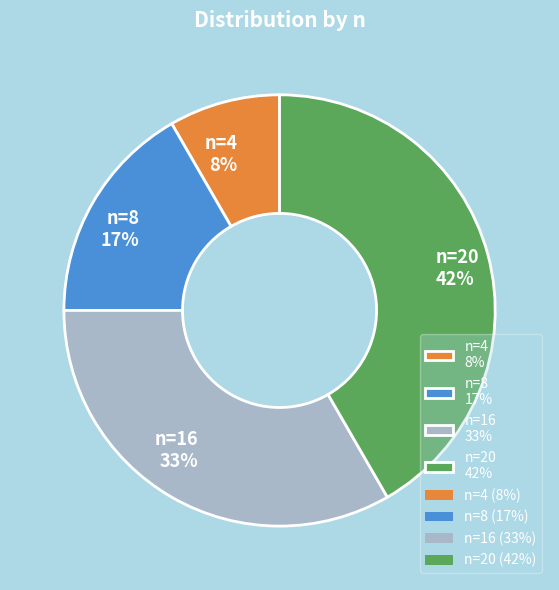

To the nearest percent, what is the average slice percentage?

25%